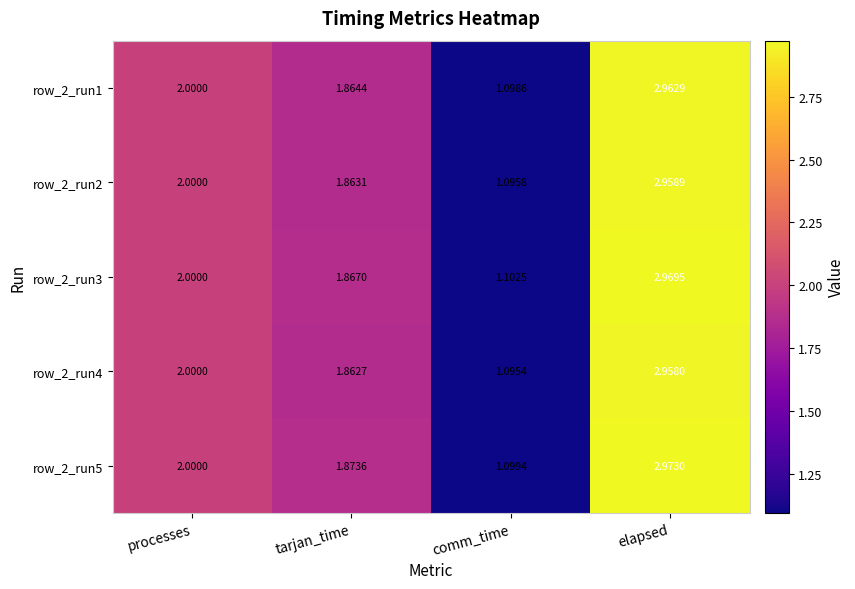

At which category is the sum across all series the highest?

elapsed